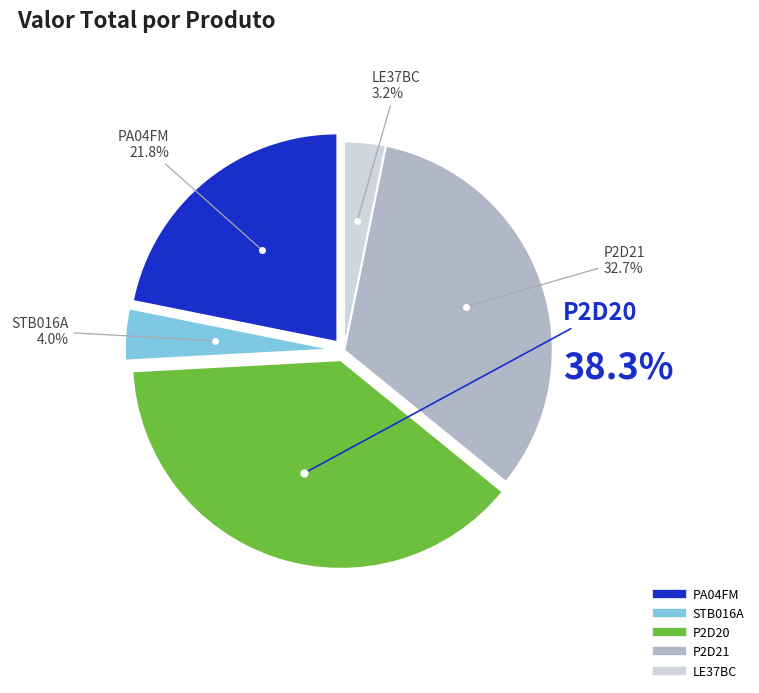

To the nearest percent, what percentage of the pie is P2D20?

38%